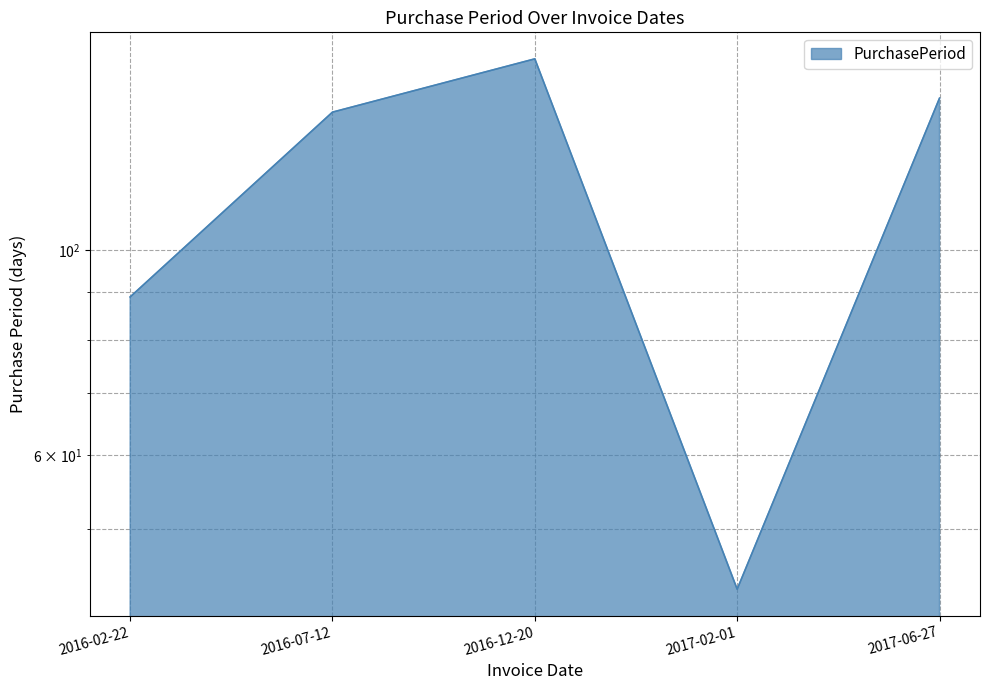

Reading left to right, extract all data points from this chart.

89	141	161	43	146